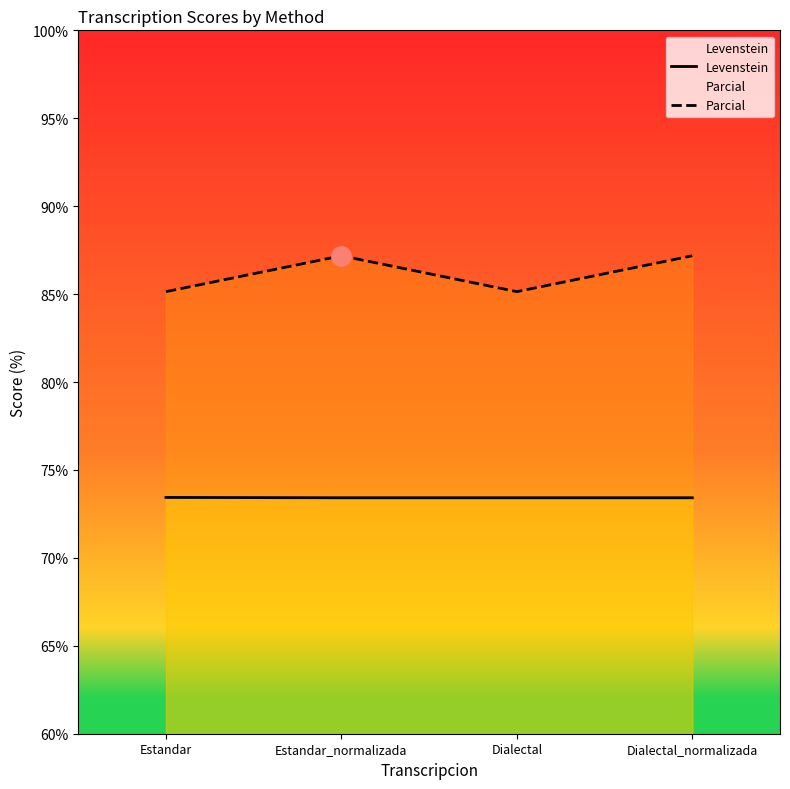

Where is Parcial nearest to the value 86?

Estandar